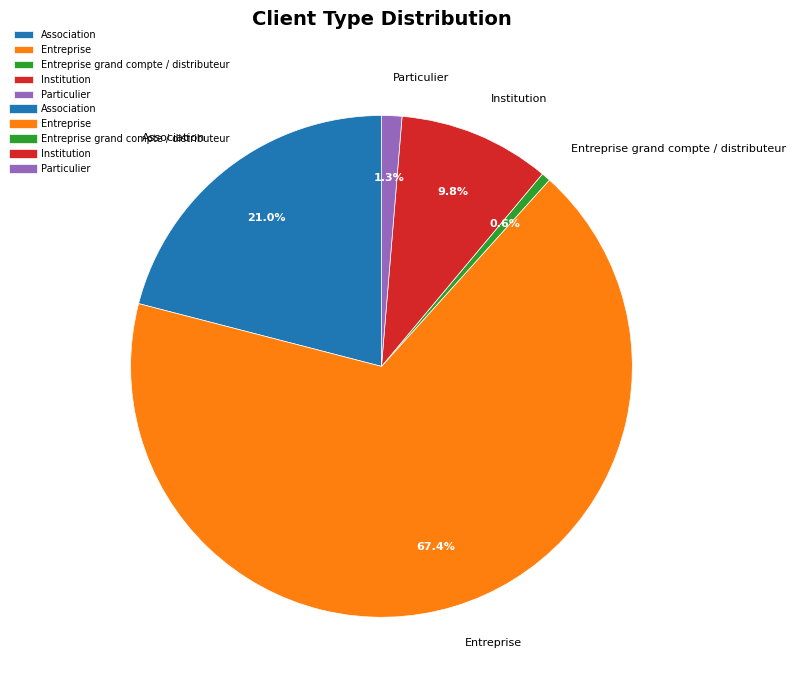

Which category has the smallest portion of the pie?

Entreprise grand compte / distributeur